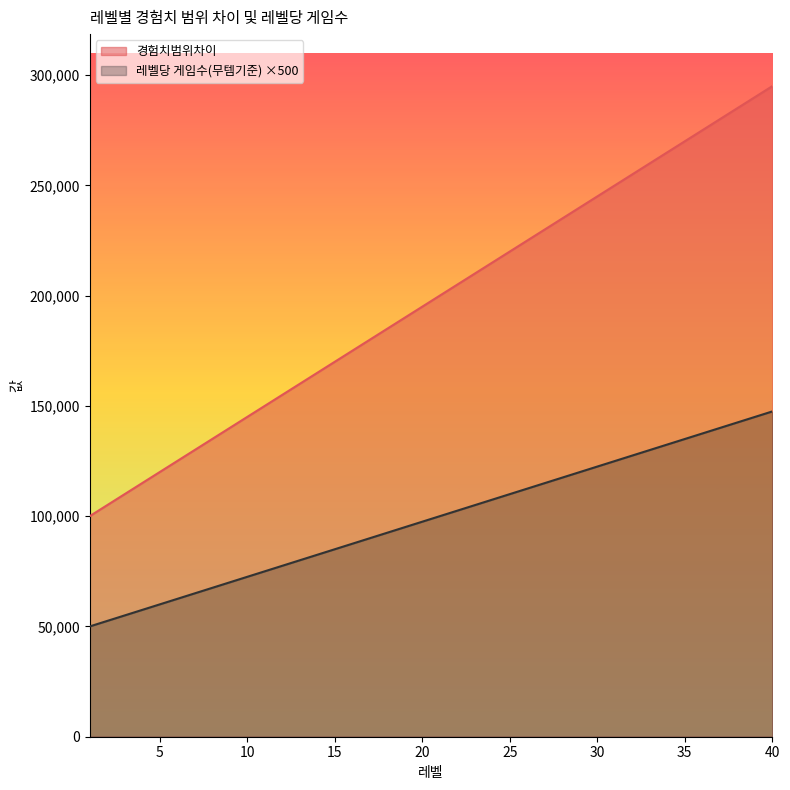

How many categories are shown in the chart?

40